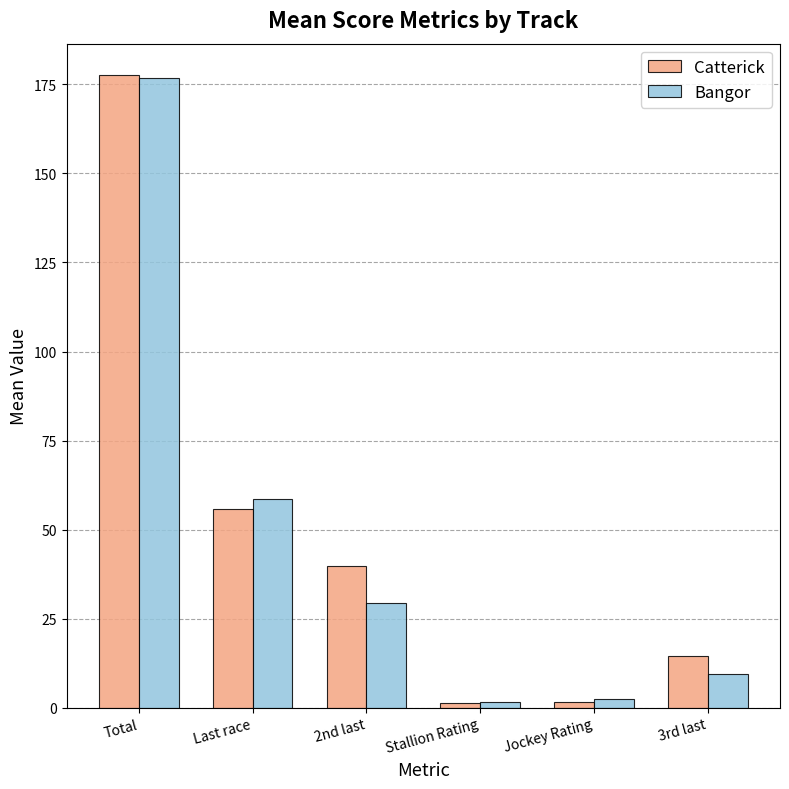

The value of Bangor at 3rd last is 16.6. True or false?

False